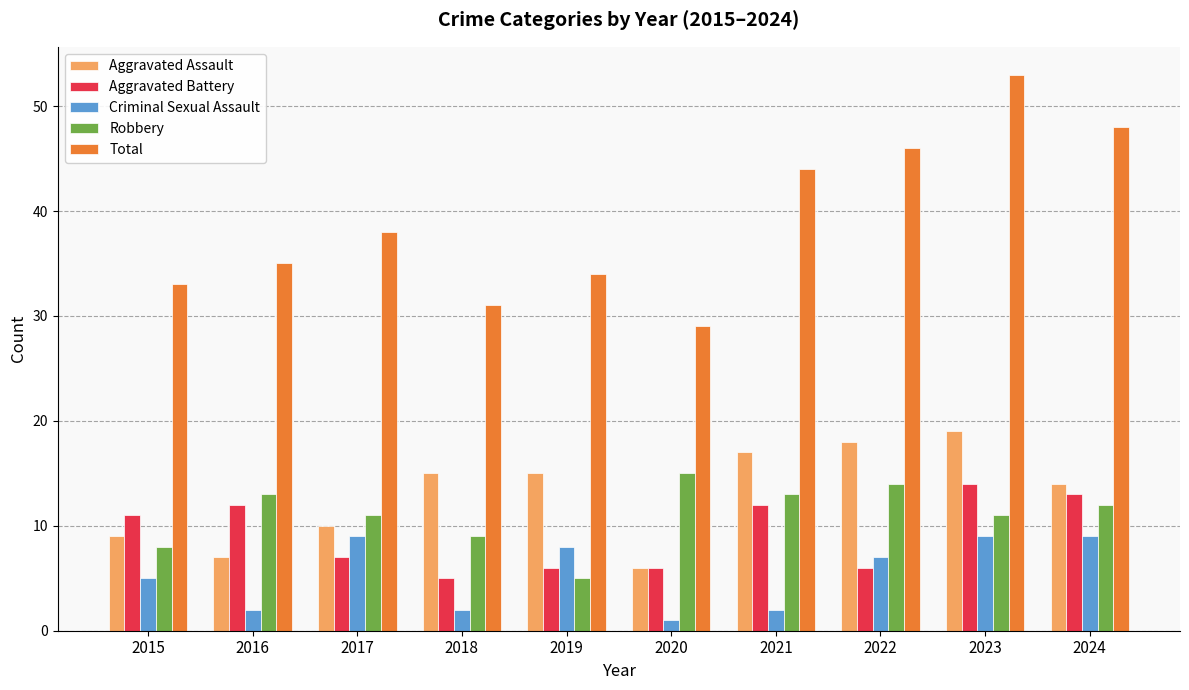

How many groups of bars are there?

10